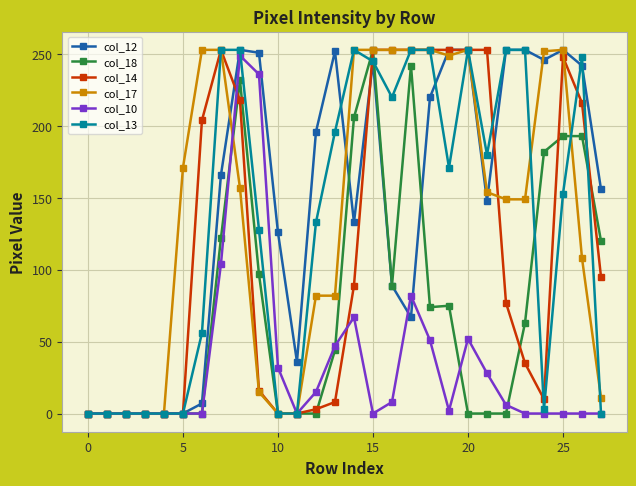

True or false: col_12 has a value of 330 at 20.

False